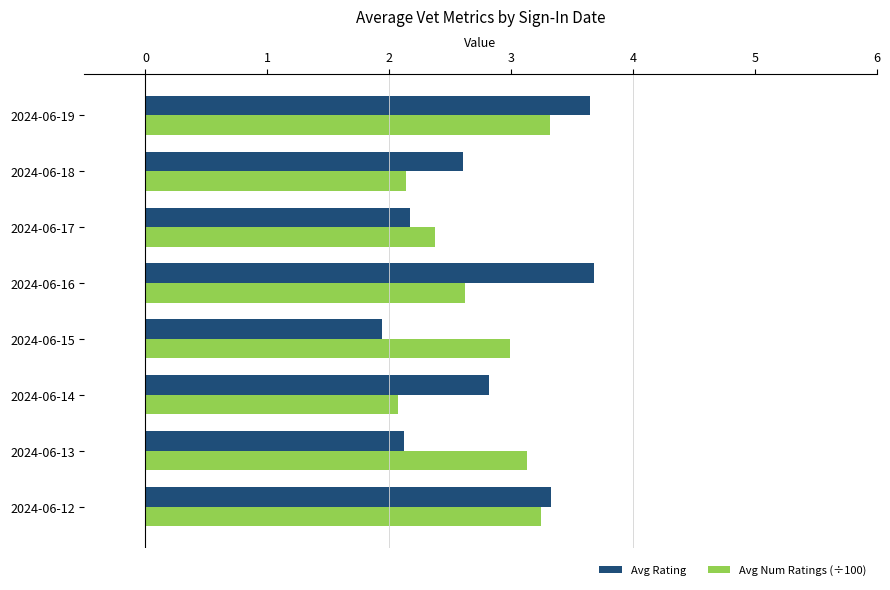

The Avg Rating series shows 3.3 at 2024-06-15. True or false?

False